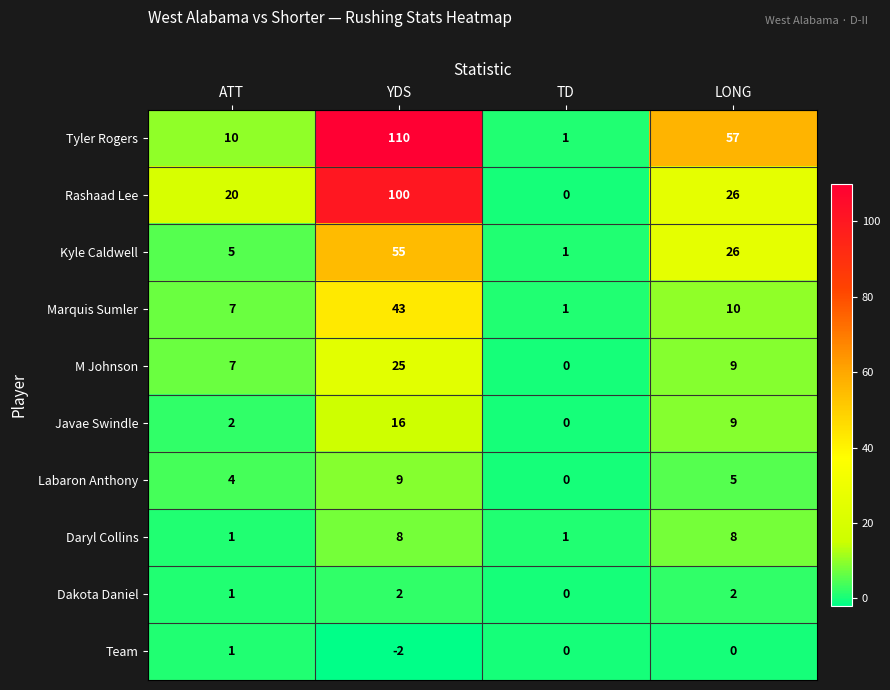

Between YDS and LONG, which series saw the biggest shift?

Rashaad Lee